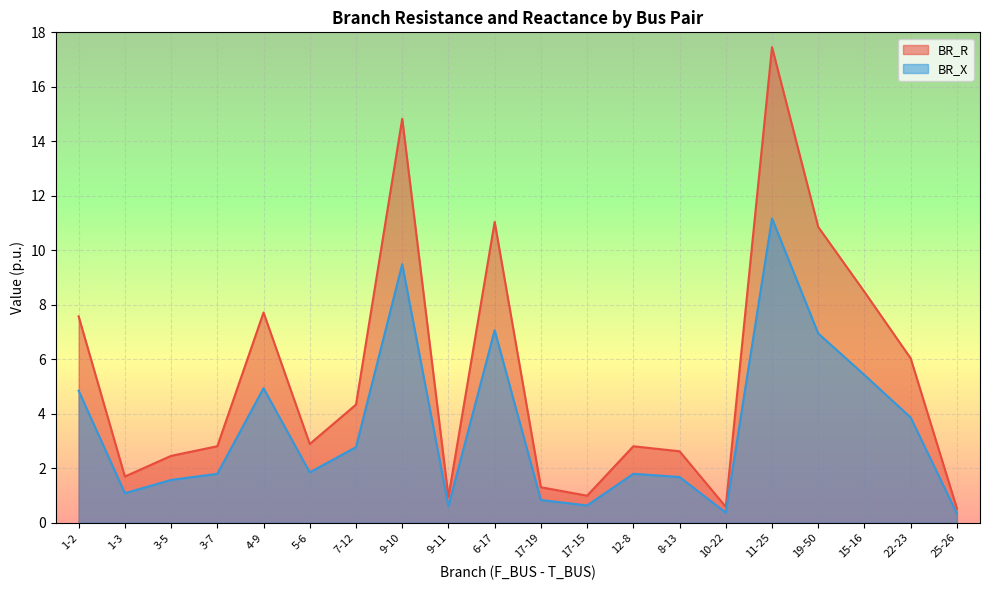

What is the label of the 14th point from the left?

8-13